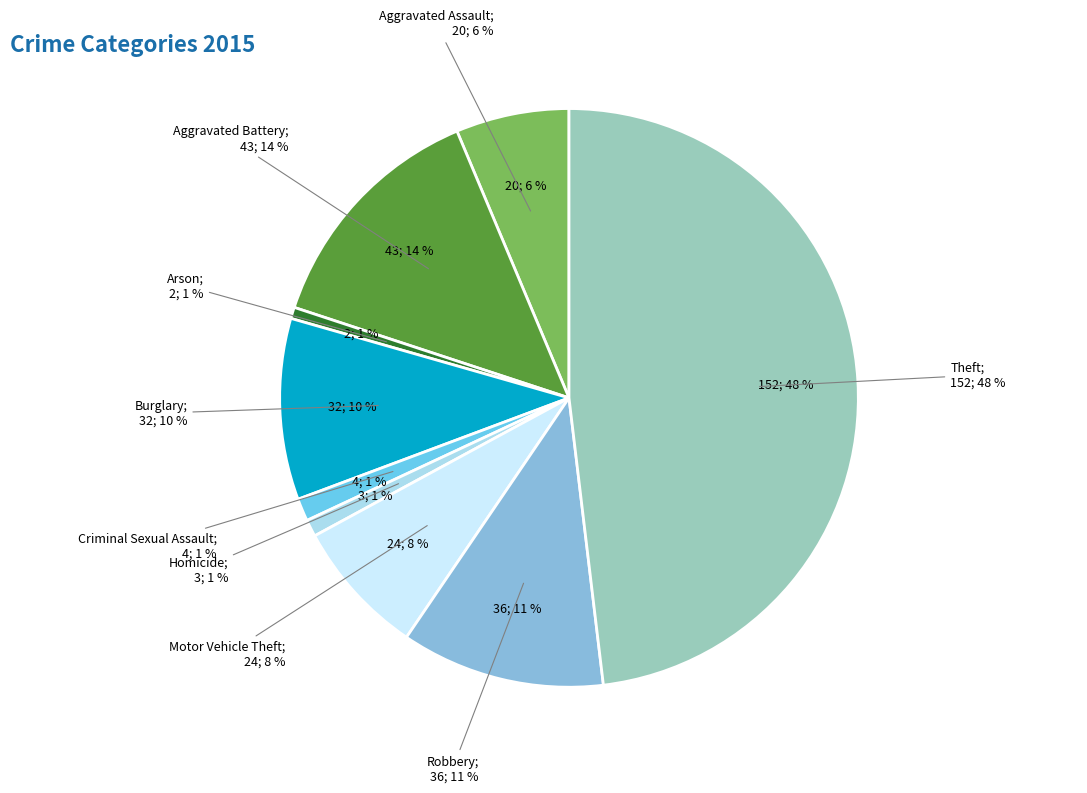

Count the number of slices in the pie.

9